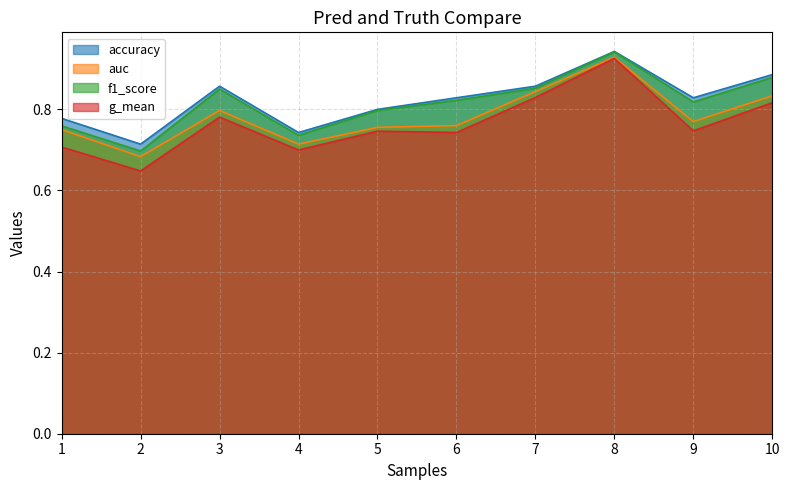

How many f1_score values are between 0 and 1?

10